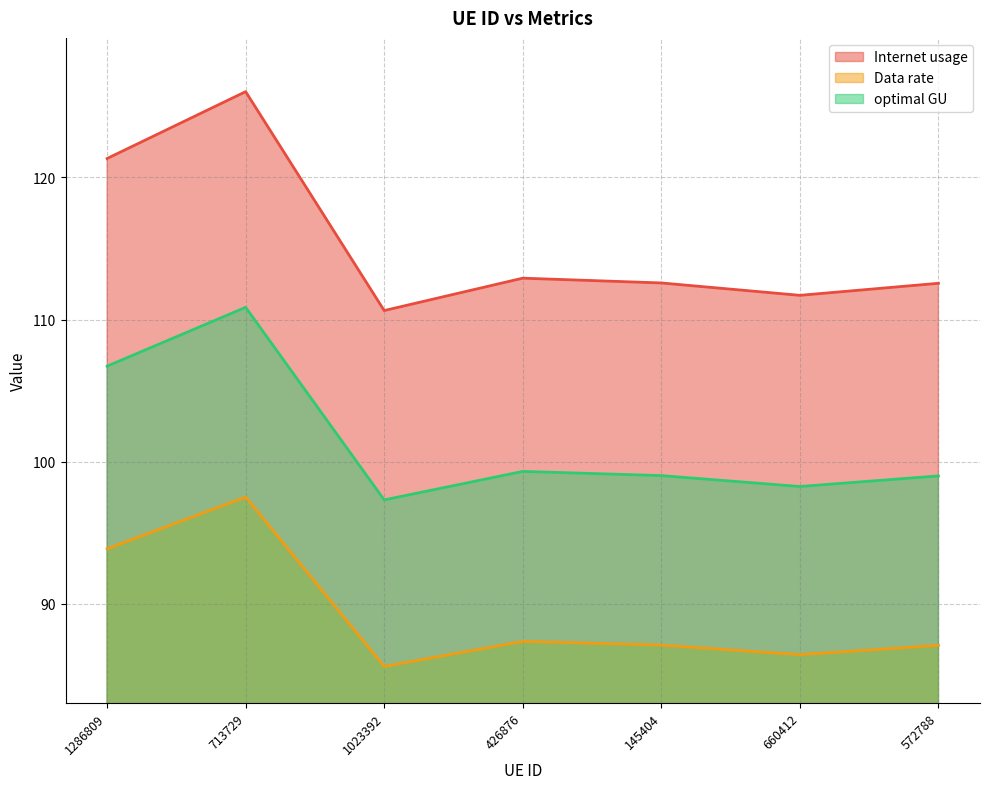

What position from the right is 145404?

3